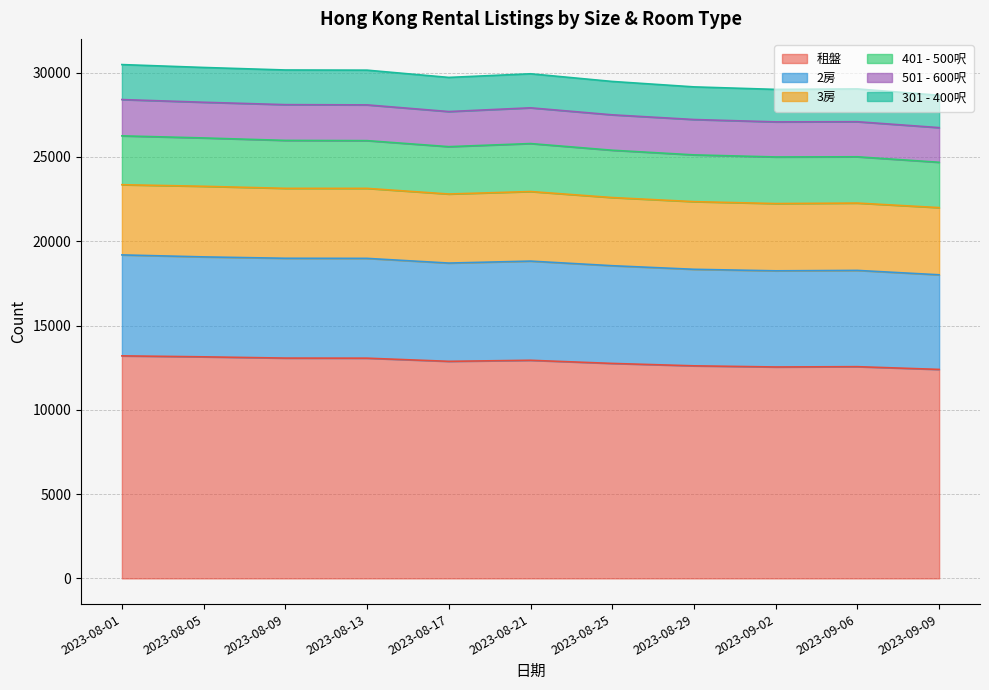

What is the minimum value shown in the chart?

12396